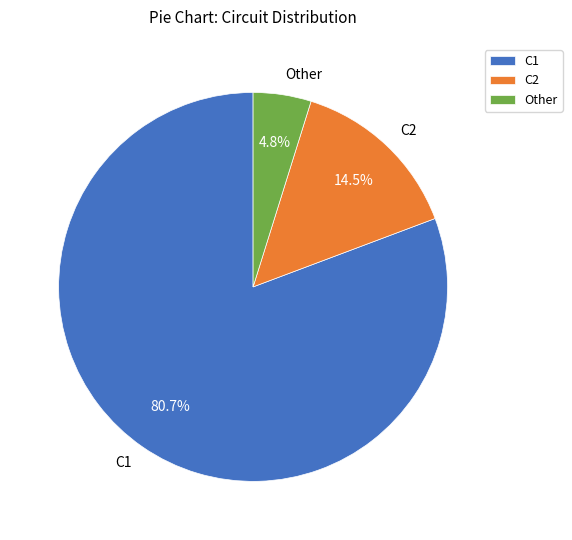

Approximately how many times larger is the value at C2 compared to Other?

3.0